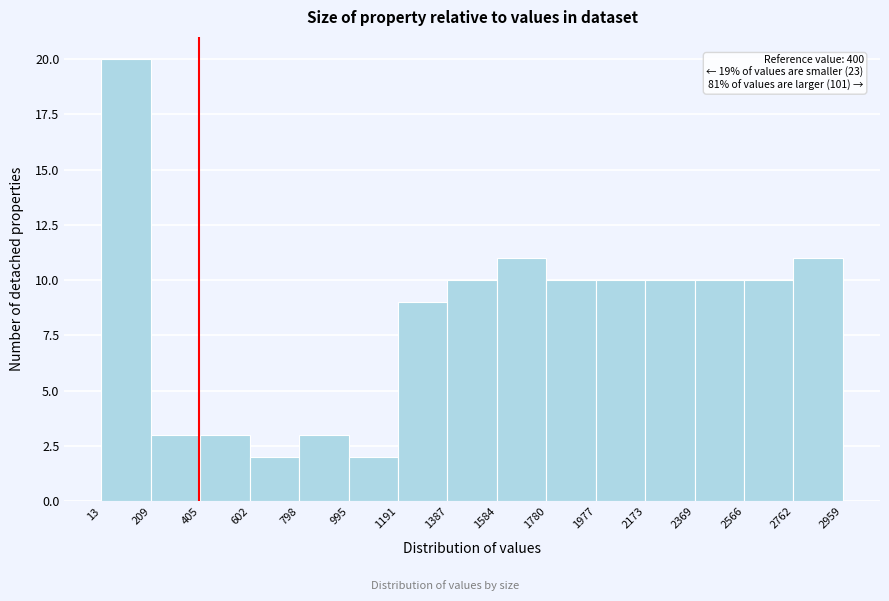

Over which range of the x-axis is the bar tallest?

13 to 209